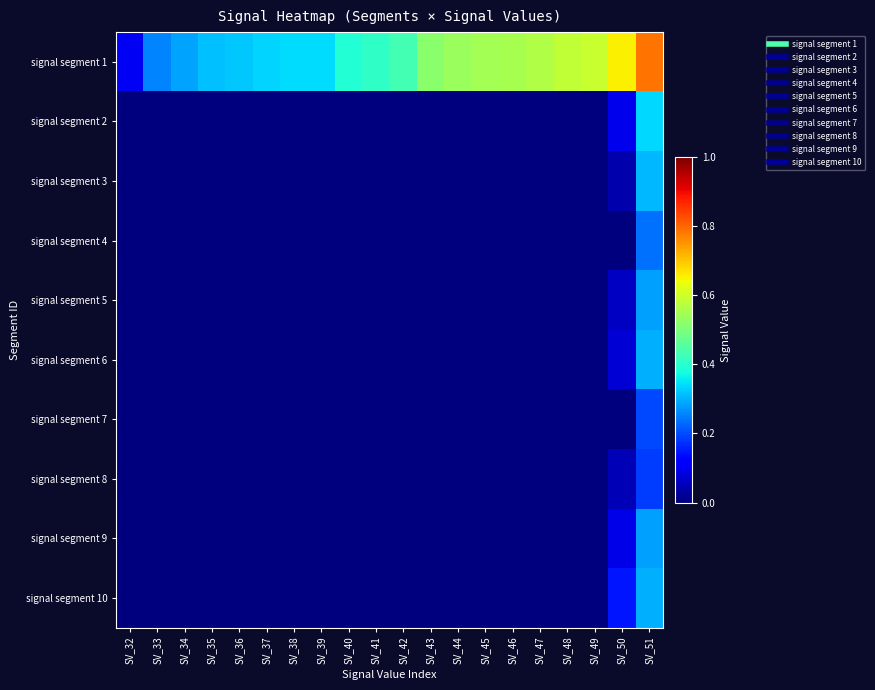

Which has a higher value, SV_51 or SV_50?

SV_51